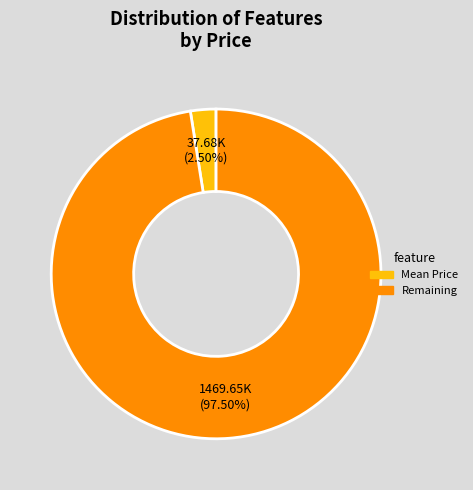

Is there any slice that represents more than half of the pie?

Yes